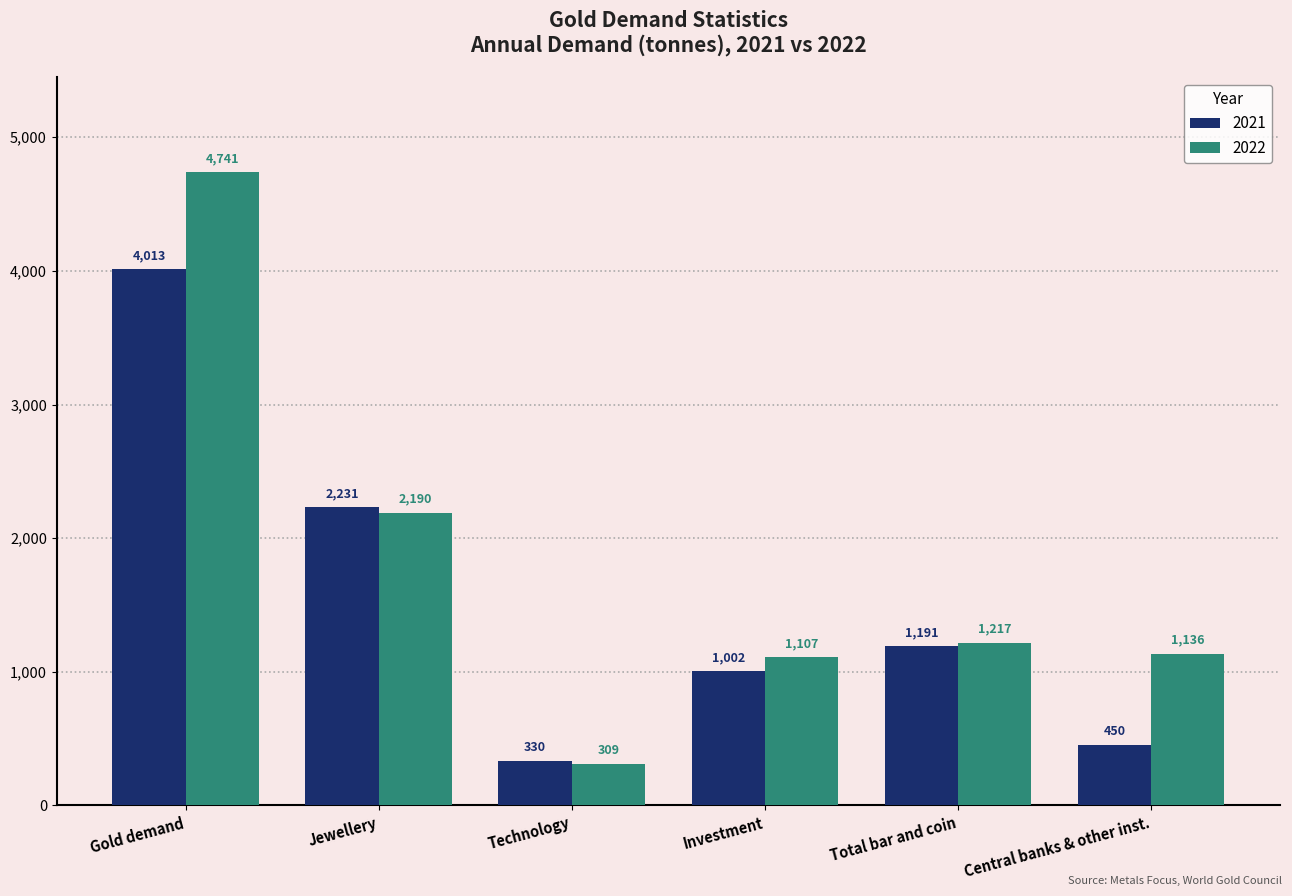

Read the 2022 value at Central banks & other inst..

1135.7